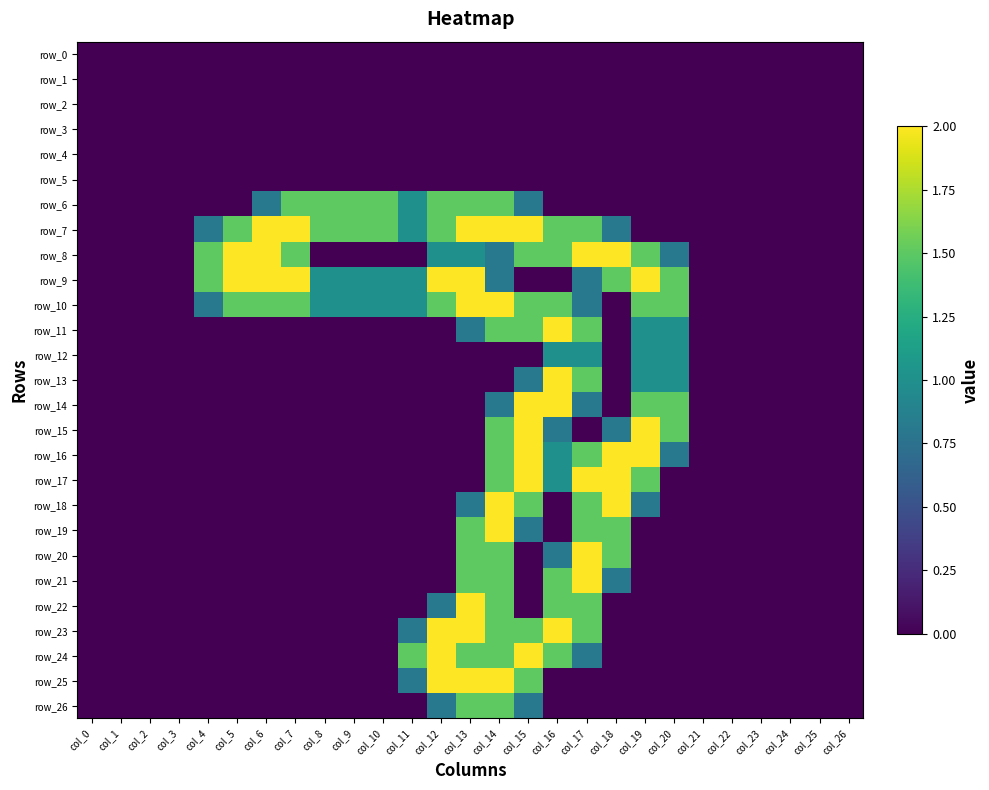

At col_6, list the series in order from smallest to largest.

row_0, row_1, row_2, row_3, row_4, row_5, row_11, row_12, row_13, row_14, row_15, row_16, row_17, row_18, row_19, row_20, row_21, row_22, row_23, row_24, row_25, row_26, row_6, row_10, row_7, row_8, row_9